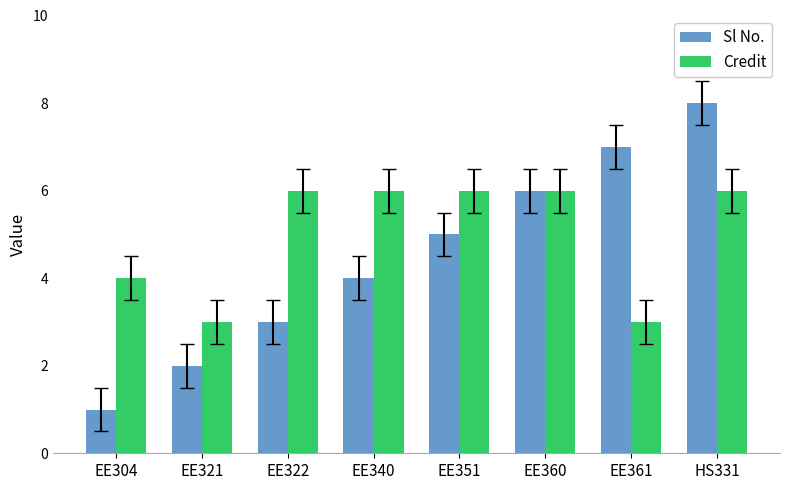

Does the chart contain any negative values?

No